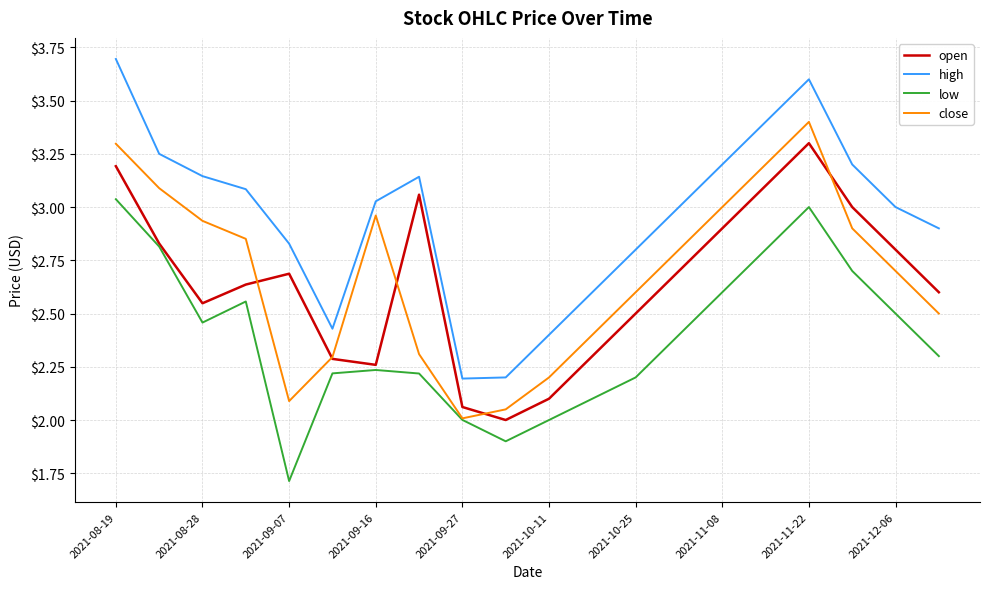

What are all the series names shown in the legend?

open, high, low, close